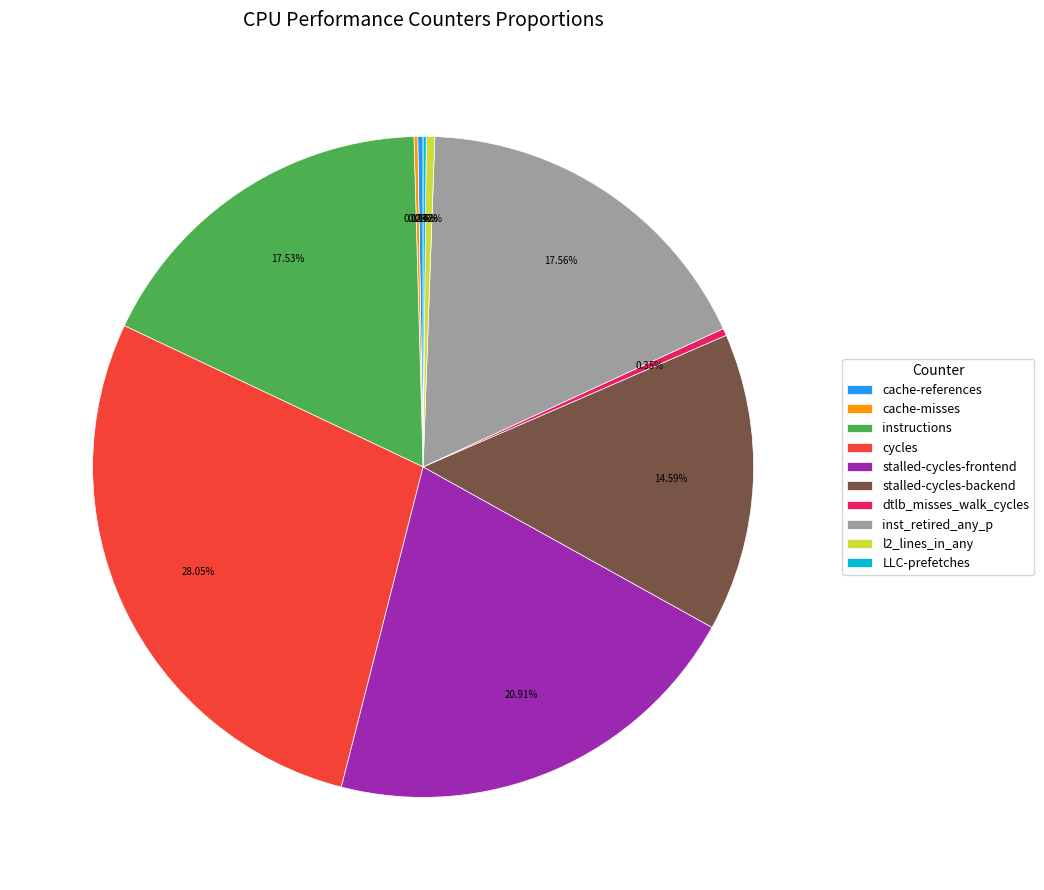

Is there a majority slice in this chart?

No